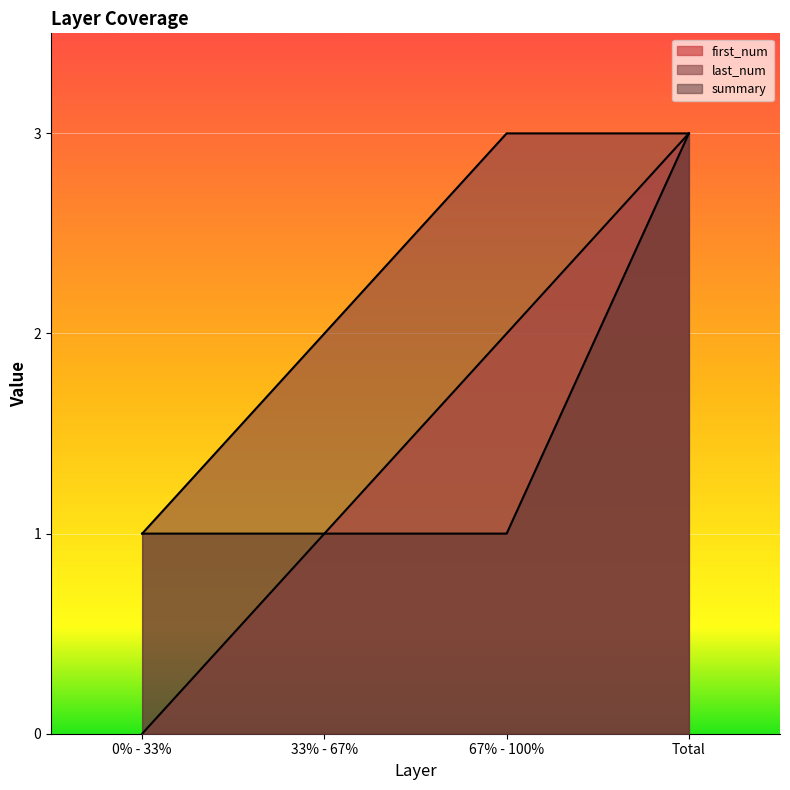

What is the label of the 4th point from the left?

Total